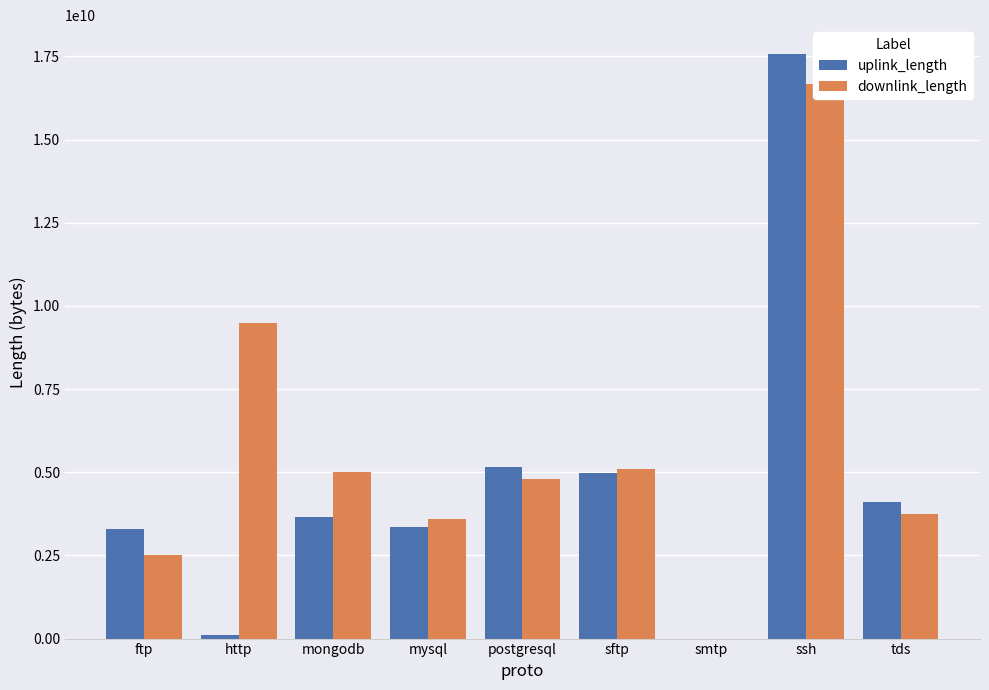

Does the chart contain any negative values?

No